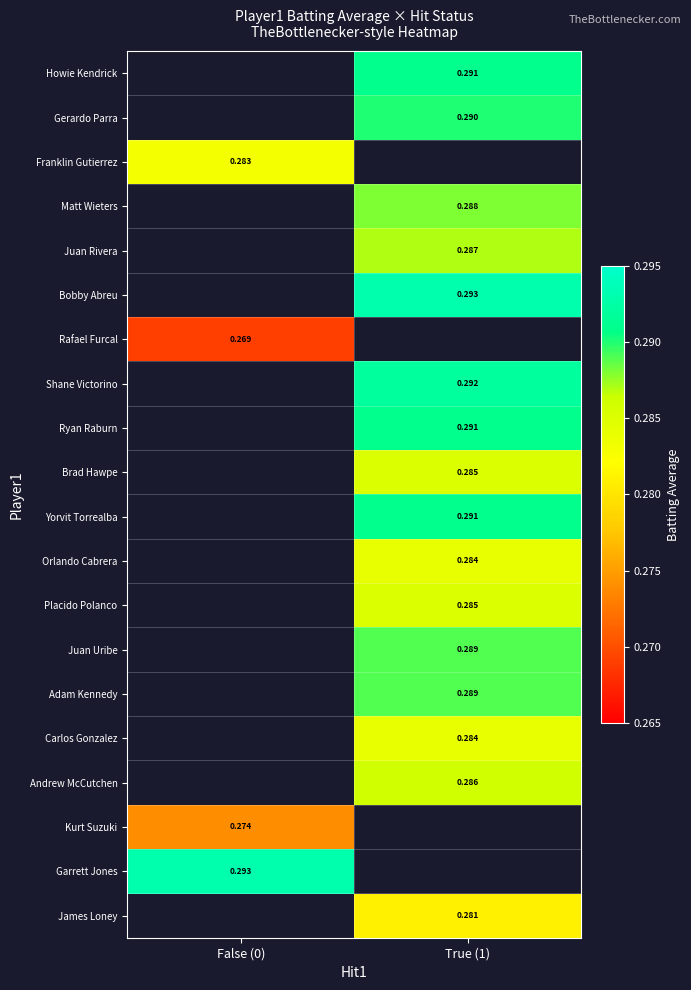

How many data points in Orlando Cabrera are above 0?

1